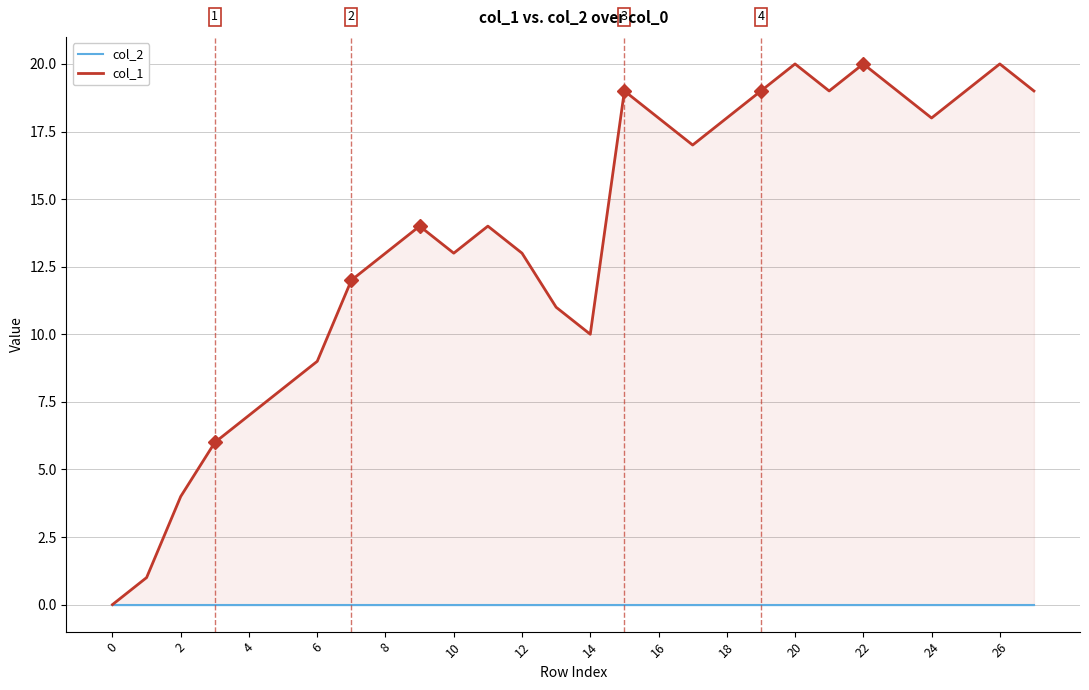

Reading left to right, what are all the values shown in this chart?

col_2: 0	0	0	0	0	0	0	0	0	0	0	0	0	0	0	0	0	0	0	0	0	0	0	0	0	0	0	0
col_1: 0	1	4	6	7	8	9	12	13	14	13	14	13	11	10	19	18	17	18	19	20	19	20	19	18	19	20	19